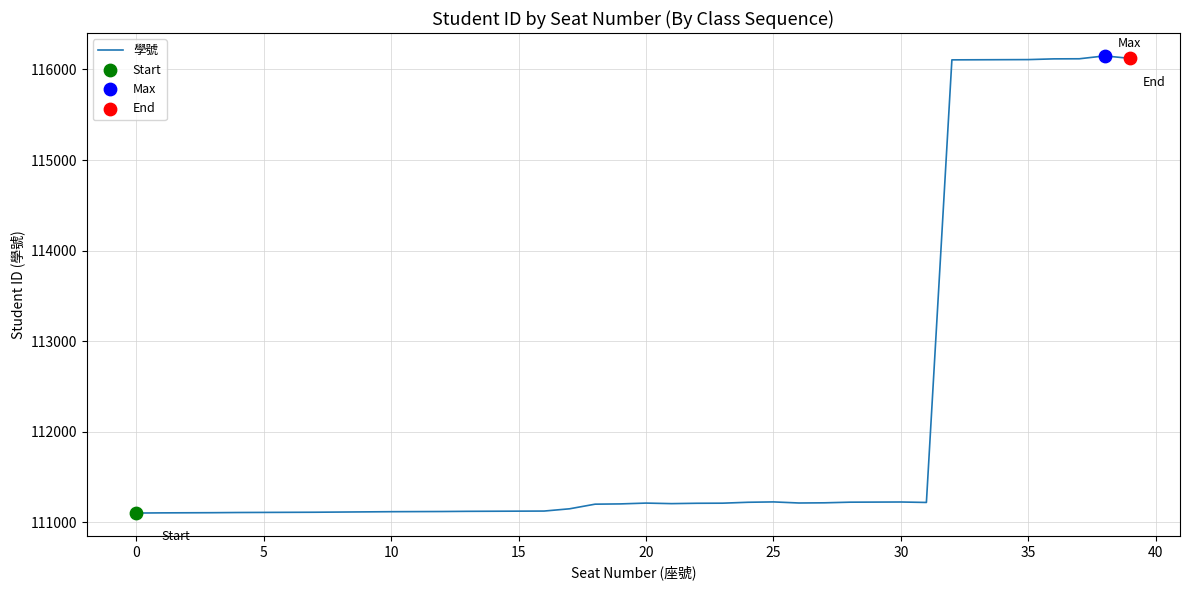

What is the smallest value displayed?

111103